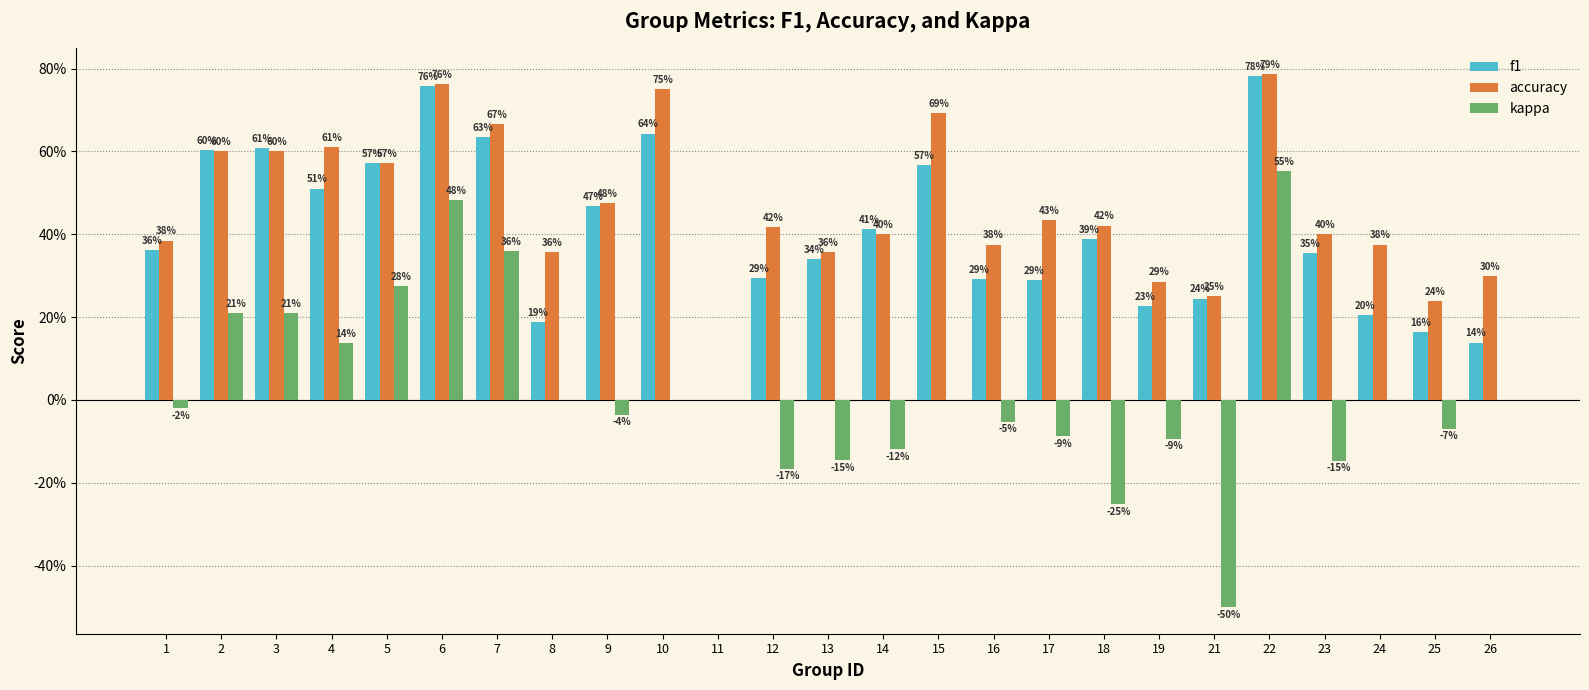

What is the total value across all series at 8?

0.5